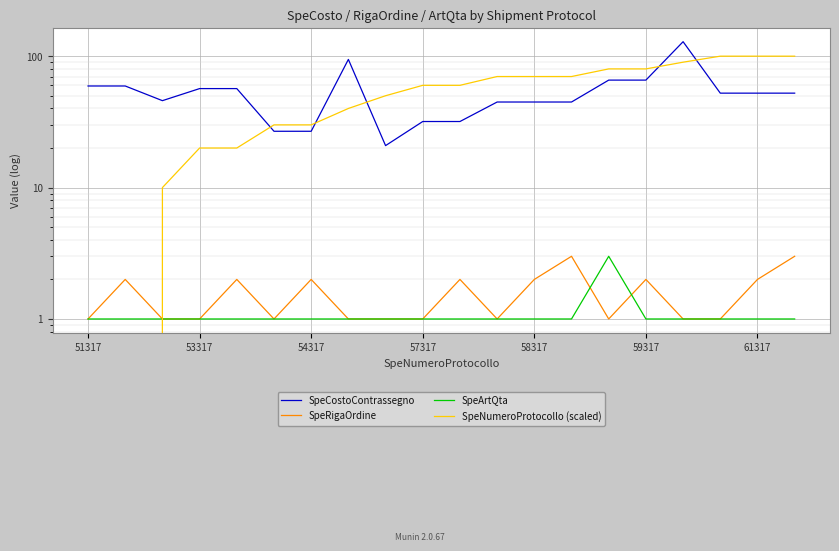

True or false: SpeCostoContrassegno and SpeArtQta intersect in this chart.

False